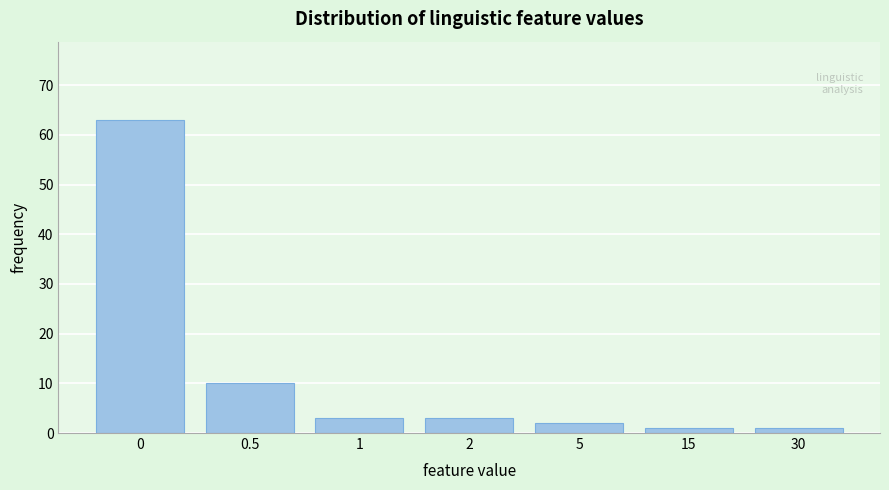

Reading right to left, extract all data points from this chart.

1	1	2	3	3	10	63